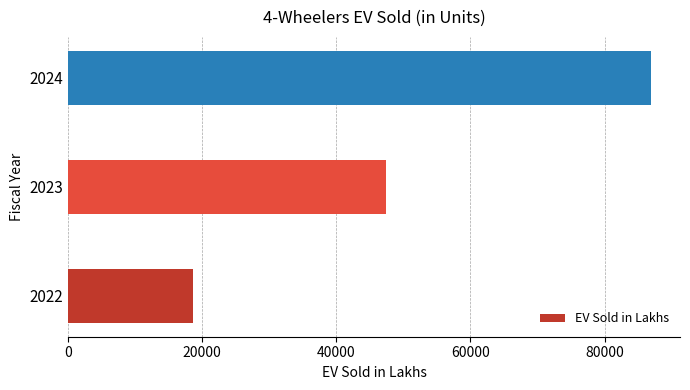

True or false: the data shows 50357 at 2024.

False